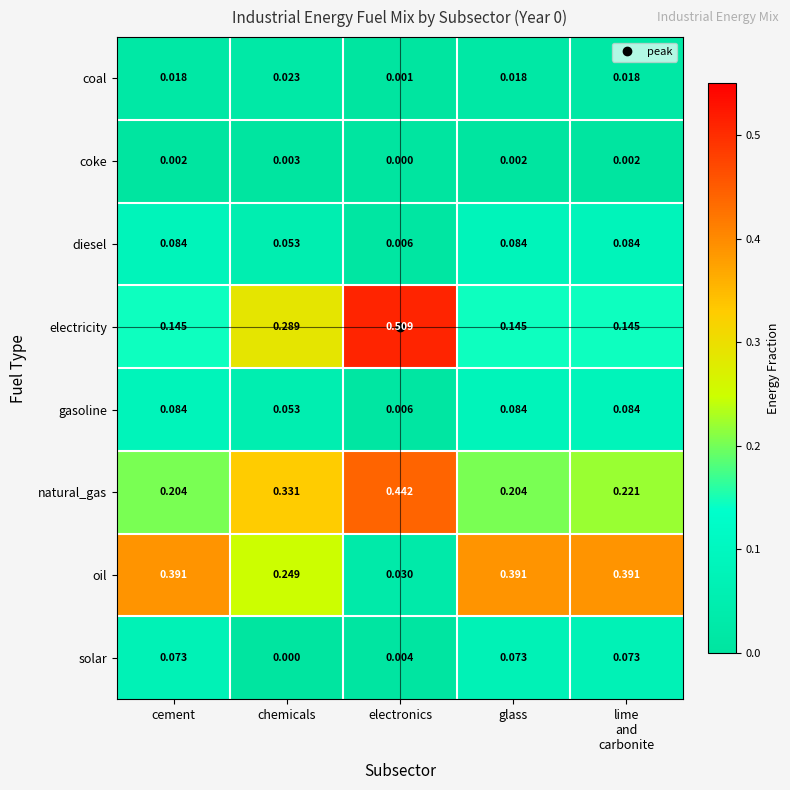

Which category has the highest value across all series?

electronics